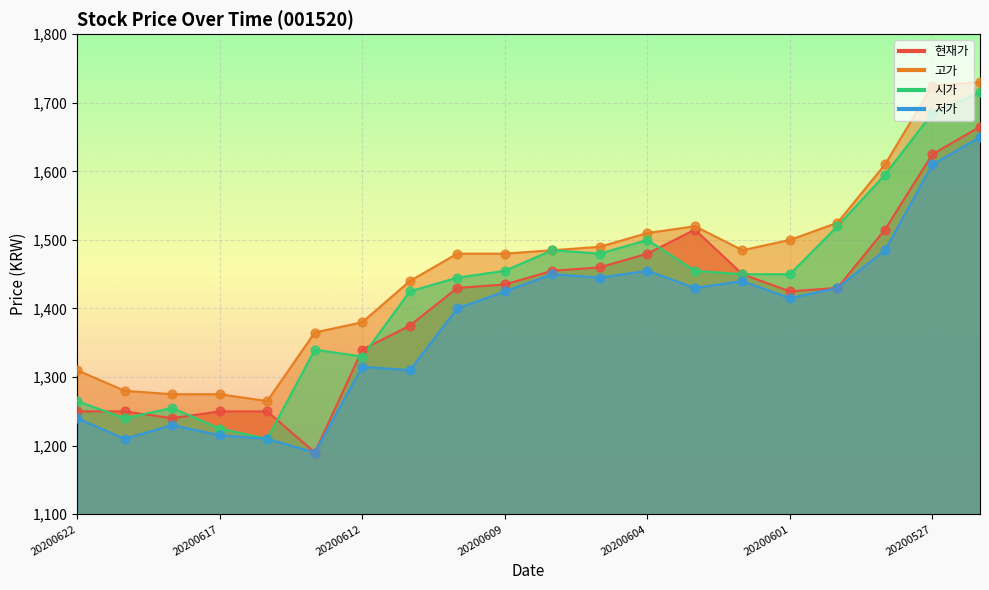

Which series contains the highest Y value?

고가